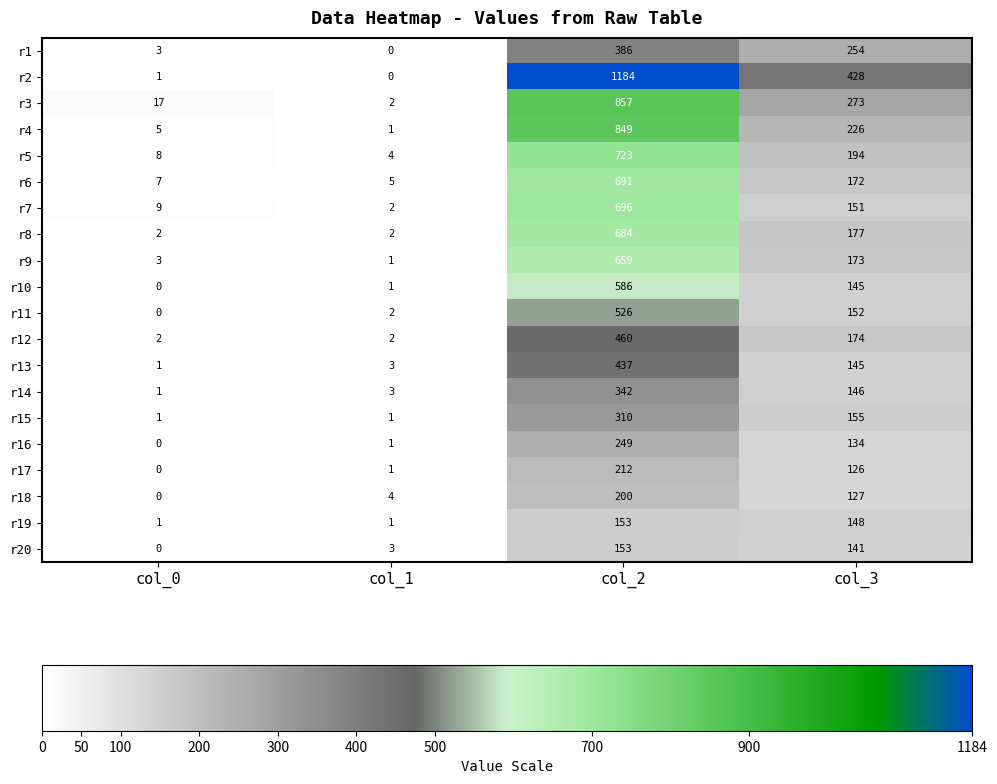

The value of r16 at col_3 is 134. True or false?

True